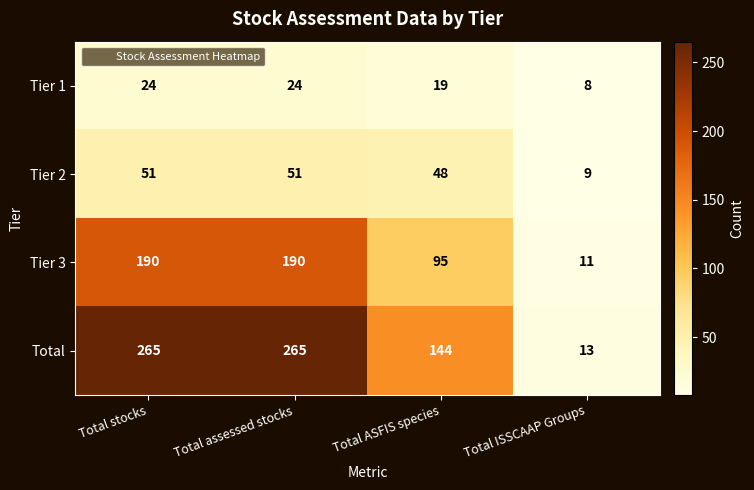

At Total ISSCAAP Groups, list the series in order from smallest to largest.

Tier 1, Tier 2, Tier 3, Total